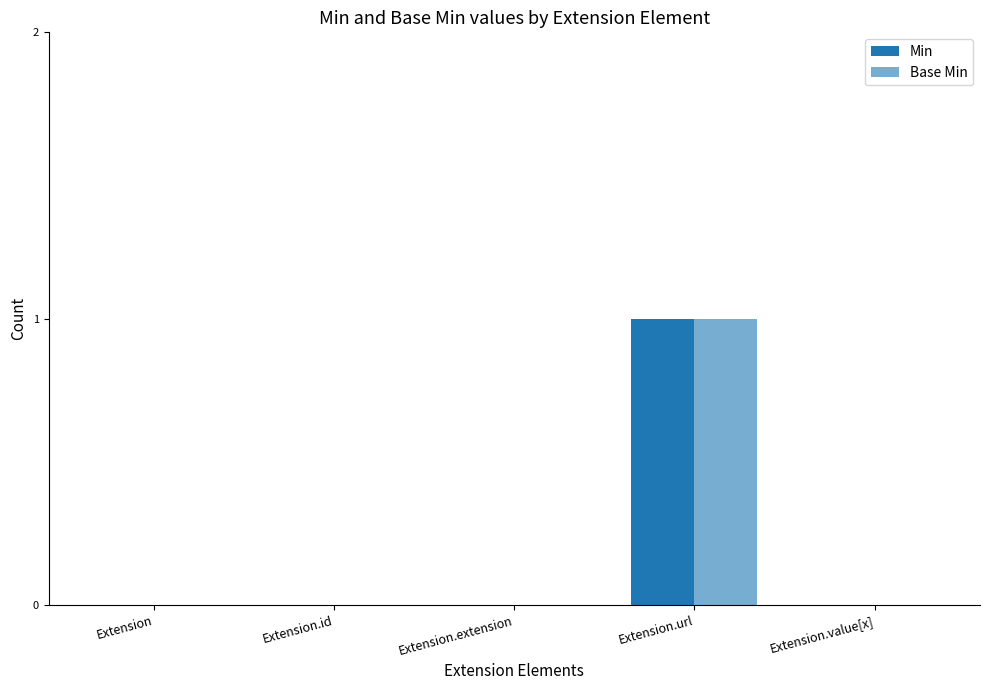

Which category has the highest value across all series?

Extension.url